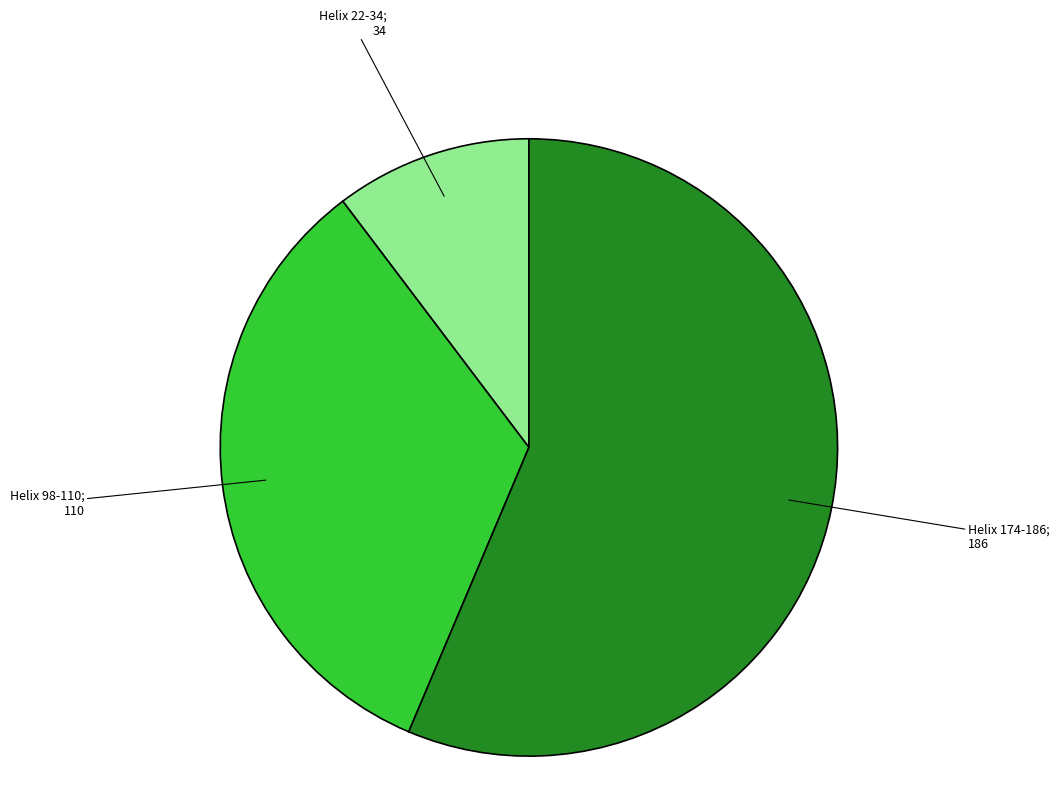

Is there a majority slice in this chart?

Yes